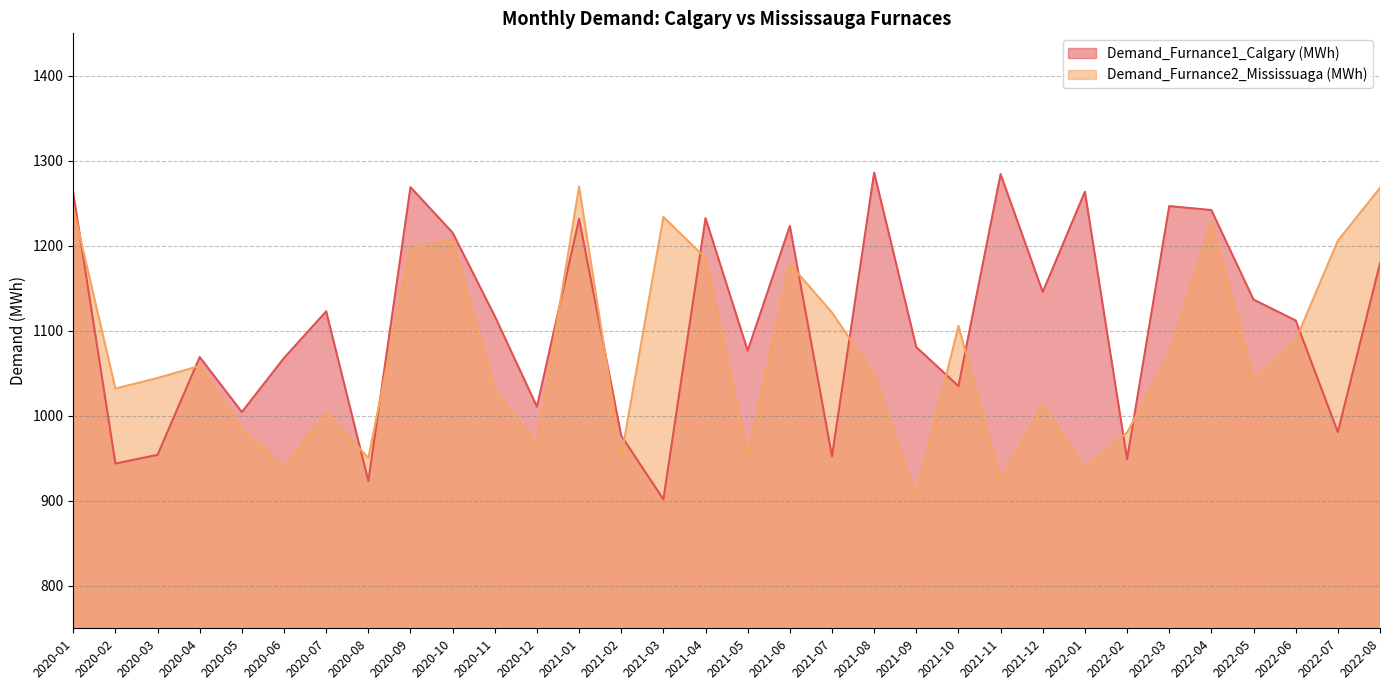

List the series in order of their overall mean, lowest first.

Demand_Furnance2_Mississuaga (MWh), Demand_Furnance1_Calgary (MWh)